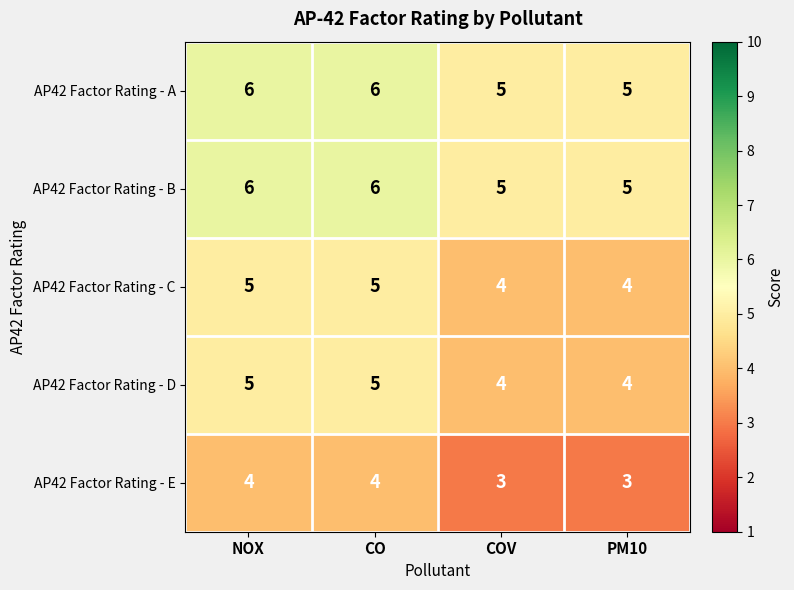

Read the AP42 Factor Rating - E value at COV.

3